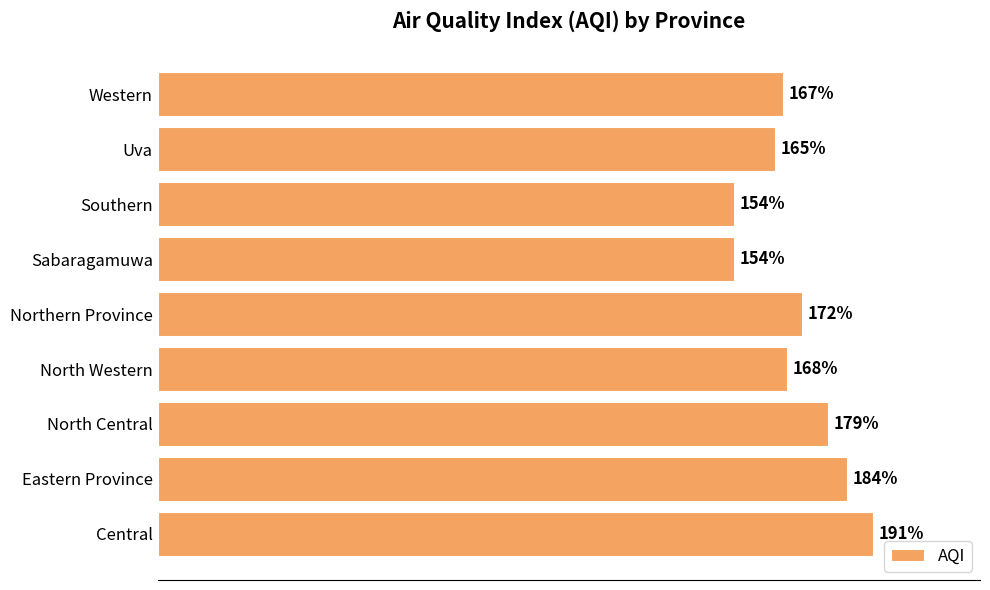

At which category does the chart reach its peak across all series?

Central